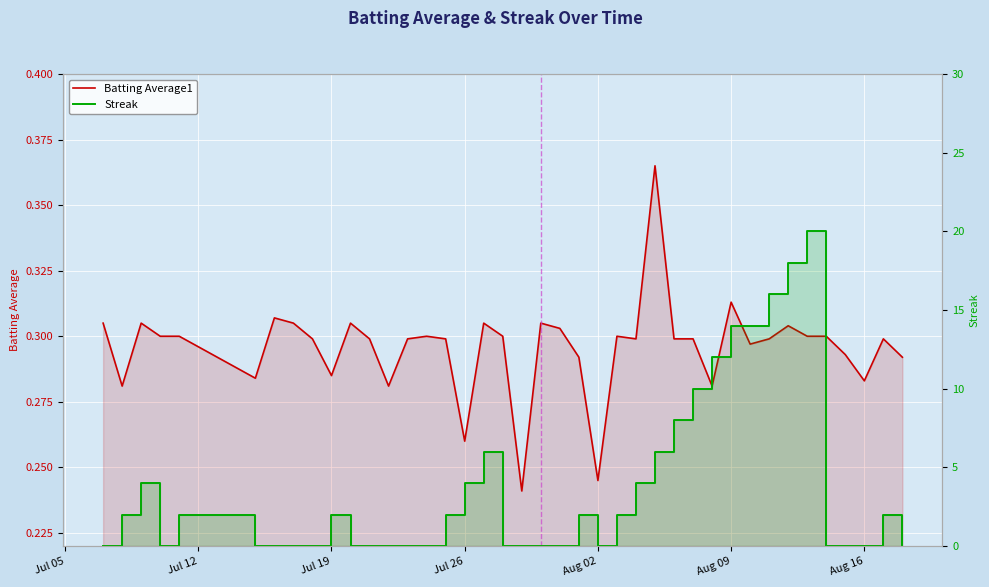

At how many categories does at least one series exceed 0?

40